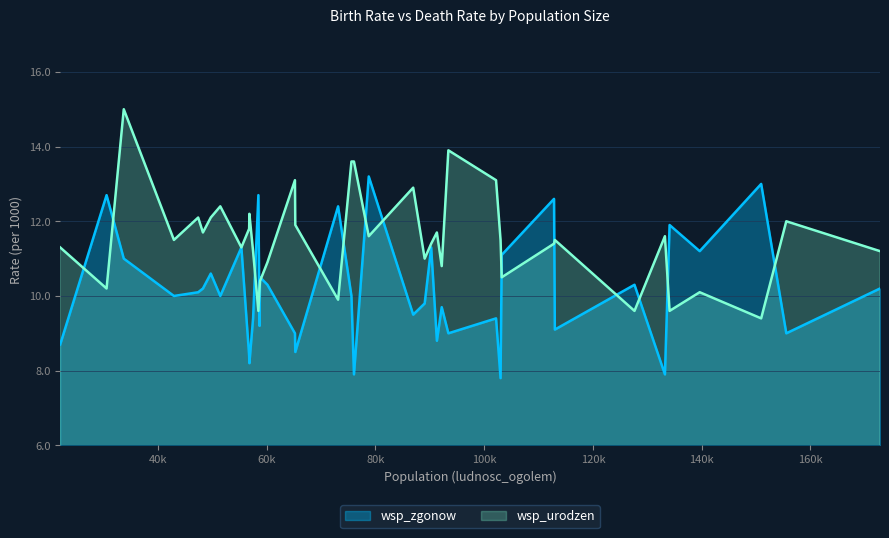

What is the minimum value for wsp_urodzen?

9.4